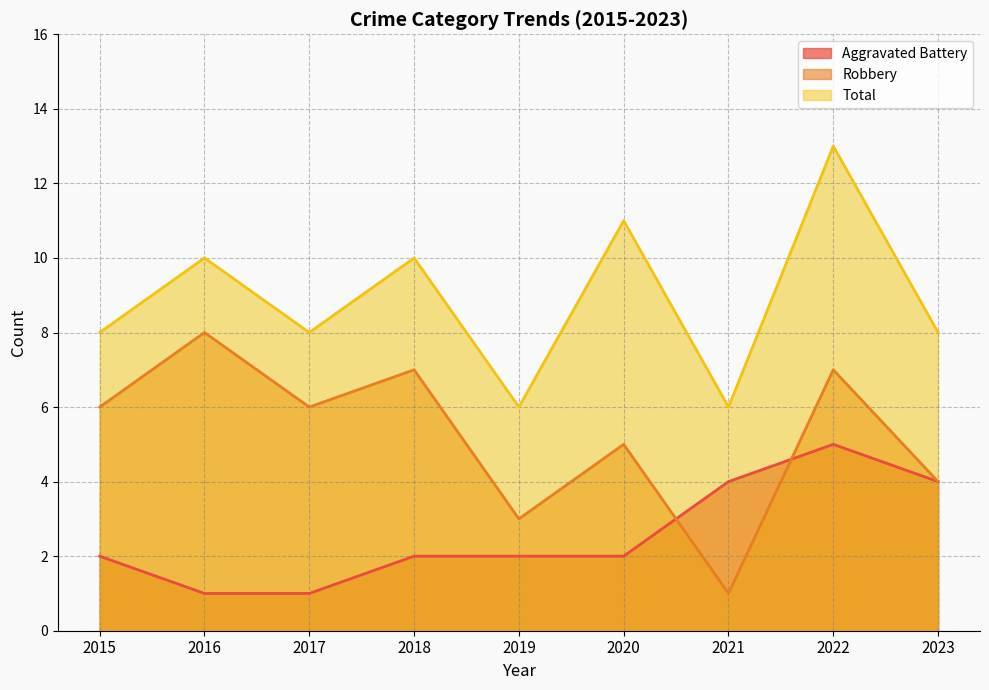

List the labels in order of Robbery value, smallest first.

2021, 2019, 2023, 2020, 2015, 2017, 2018, 2022, 2016